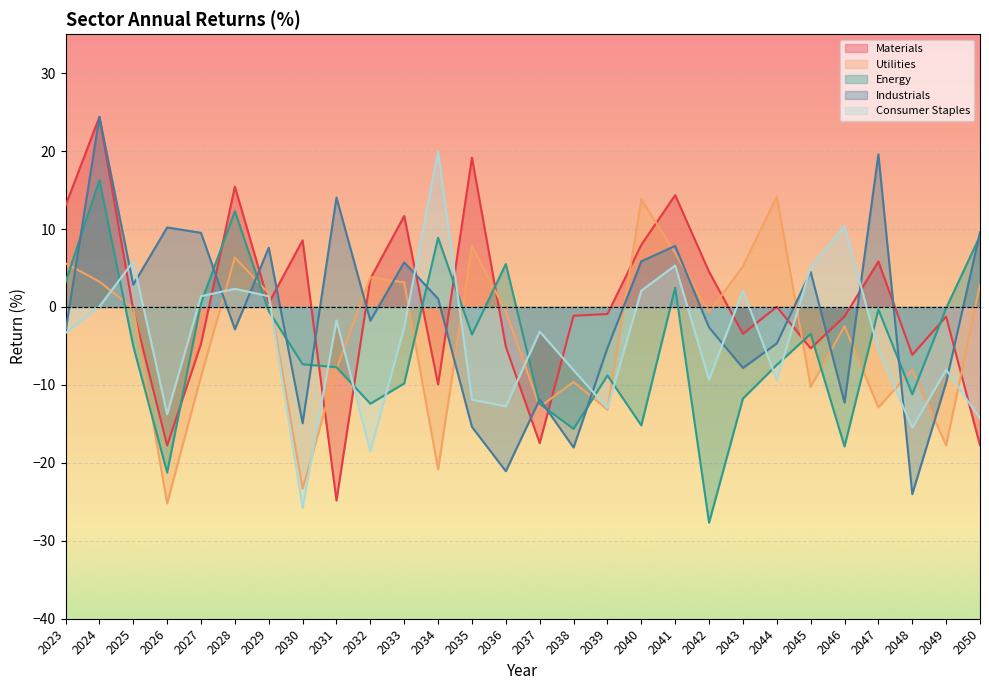

Reading right to left, what are all the values shown in this chart?

Materials: 2050=-17.8	2049=-1.2	2048=-6.1	2047=5.8	2046=-1.2	2045=-5.3	2044=0.0	2043=-3.4	2042=4.5	2041=14.3	2040=8.0	2039=-0.9	2038=-1.1	2037=-17.5	2036=-5.1	2035=19.2	2034=-9.9	2033=11.7	2032=3.6	2031=-24.8	2030=8.5	2029=0.5	2028=15.4	2027=-4.7	2026=-17.8	2025=-0.4	2024=24.4	2023=13.0
Utilities: 2050=2.9	2049=-17.8	2048=-8.1	2047=-12.9	2046=-2.5	2045=-10.3	2044=14.2	2043=5.2	2042=-0.7	2041=6.9	2040=13.8	2039=-13.2	2038=-9.6	2037=-12.8	2036=-0.6	2035=7.8	2034=-20.8	2033=3.1	2032=3.8	2031=-8.0	2030=-23.3	2029=1.7	2028=6.3	2027=-8.9	2026=-25.2	2025=-0.2	2024=3.3	2023=5.6
Energy: 2050=9.1	2049=-0.2	2048=-11.2	2047=-0.3	2046=-17.9	2045=-3.5	2044=-7.4	2043=-11.8	2042=-27.7	2041=2.5	2040=-15.2	2039=-8.8	2038=-15.6	2037=-12.4	2036=5.5	2035=-3.5	2034=8.9	2033=-9.8	2032=-12.4	2031=-7.7	2030=-7.4	2029=-0.5	2028=12.3	2027=0.5	2026=-21.2	2025=-5.0	2024=16.3	2023=3.2
Industrials: 2050=9.6	2049=-9.7	2048=-24.0	2047=19.6	2046=-12.3	2045=4.5	2044=-4.7	2043=-7.8	2042=-2.6	2041=7.8	2040=5.9	2039=-5.3	2038=-18.0	2037=-11.9	2036=-21.1	2035=-15.4	2034=1.0	2033=5.7	2032=-1.8	2031=14.0	2030=-14.9	2029=7.6	2028=-2.9	2027=9.5	2026=10.2	2025=2.9	2024=24.4	2023=-3.1
Consumer Staples: 2050=-14.3	2049=-8.1	2048=-15.5	2047=-5.5	2046=10.3	2045=5.1	2044=-9.4	2043=2.1	2042=-9.3	2041=5.3	2040=2.1	2039=-13.0	2038=-8.1	2037=-3.2	2036=-12.8	2035=-11.9	2034=19.9	2033=-2.6	2032=-18.5	2031=-1.7	2030=-25.8	2029=1.4	2028=2.3	2027=1.4	2026=-13.8	2025=5.8	2024=0.1	2023=-3.3